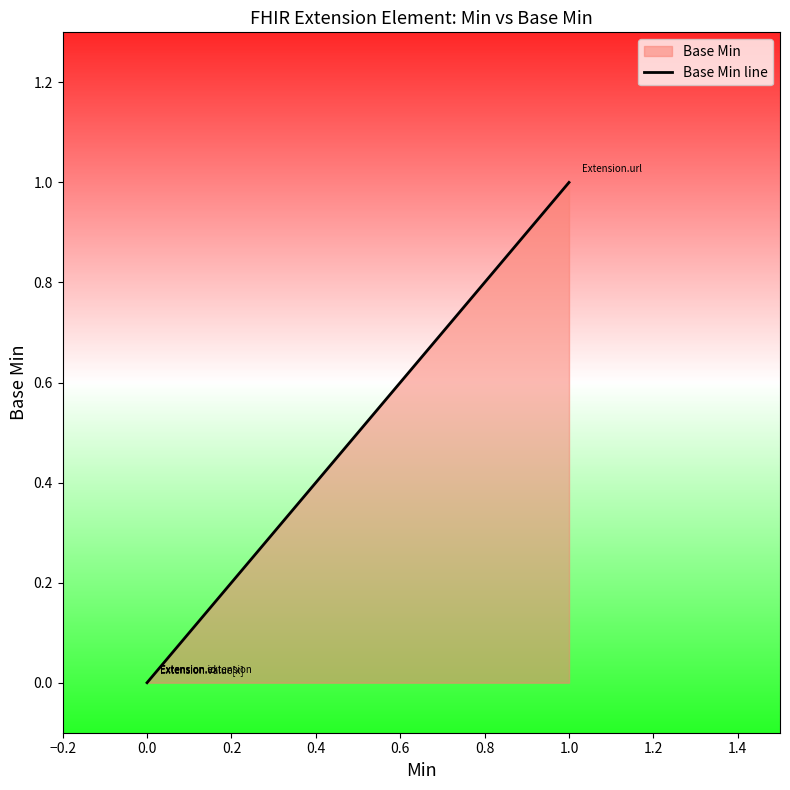

Does the chart have visible grid lines?

No